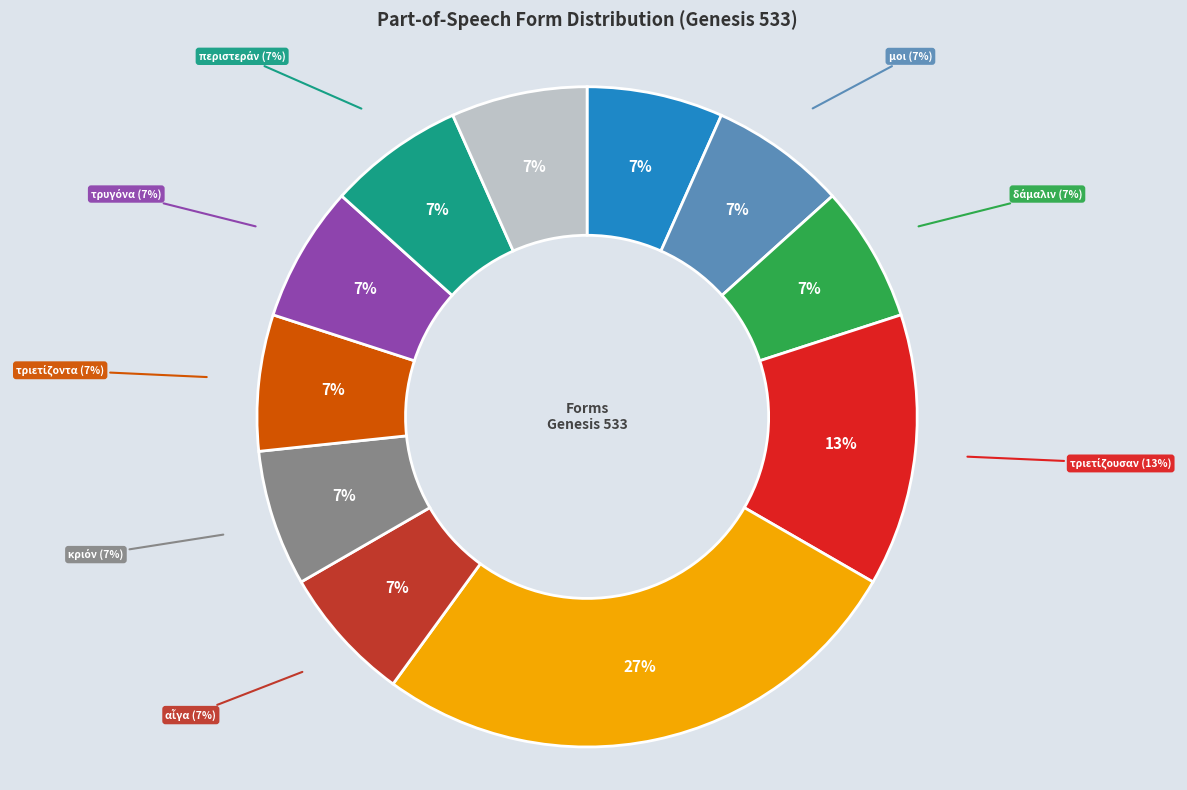

Between . and περιστεράν, which is larger?

.